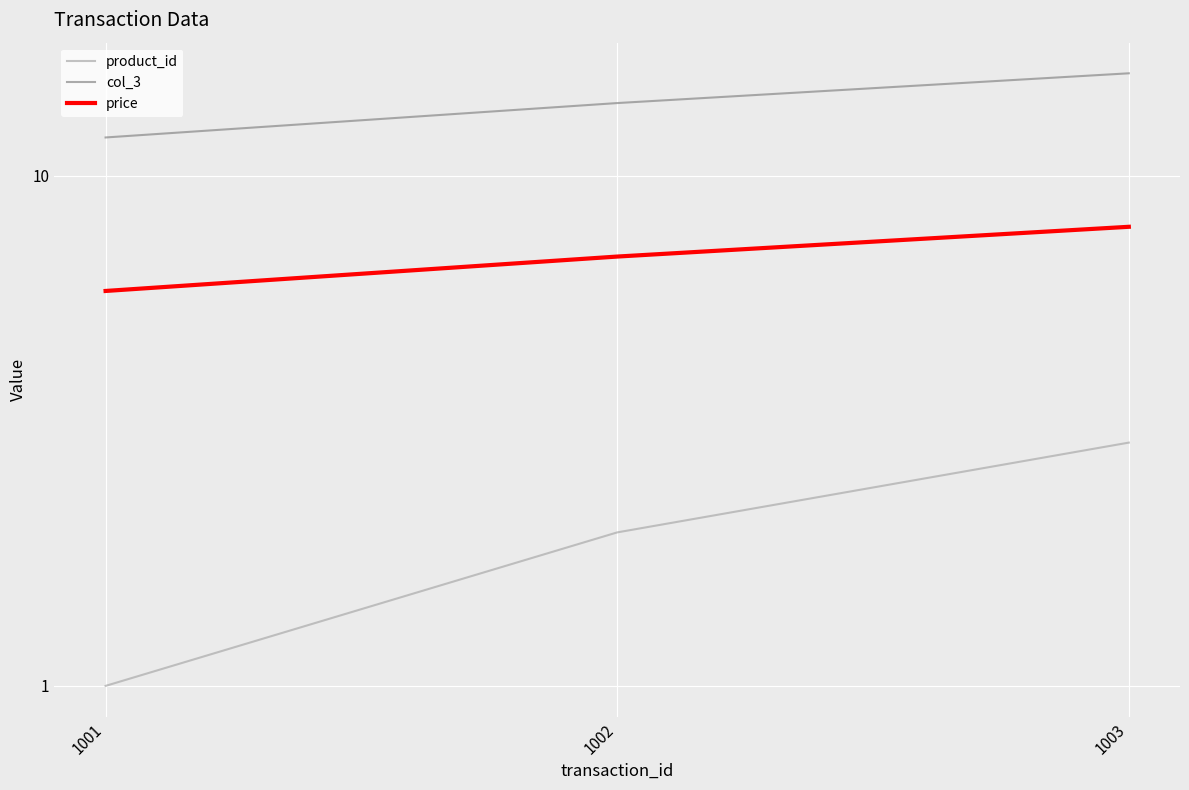

Which category has the lowest value in the price series?

1001